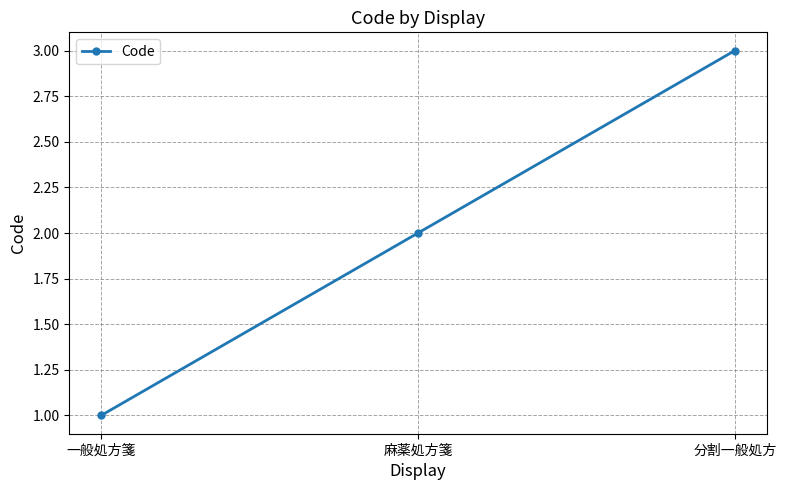

What value does the data have at 分割一般処方?

3